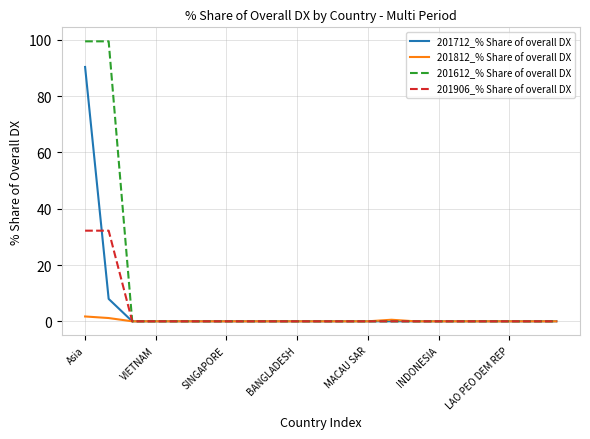

At how many categories does at least one series exceed 43?

2